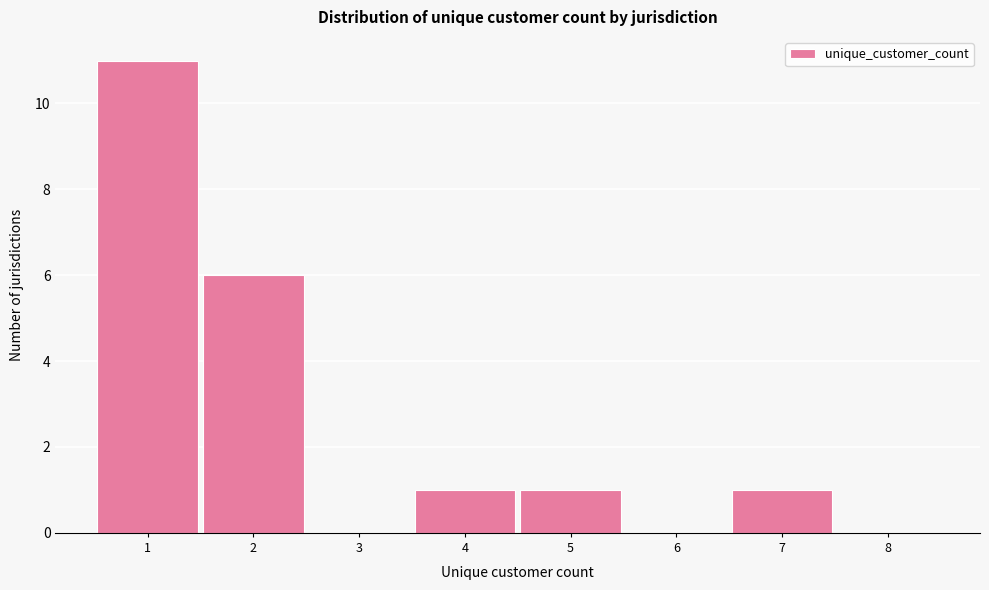

How tall is the bar that spans 6.5 to 7.5 on the x-axis? The values are not printed on the chart, so give them approximately, as read against the axis.

1